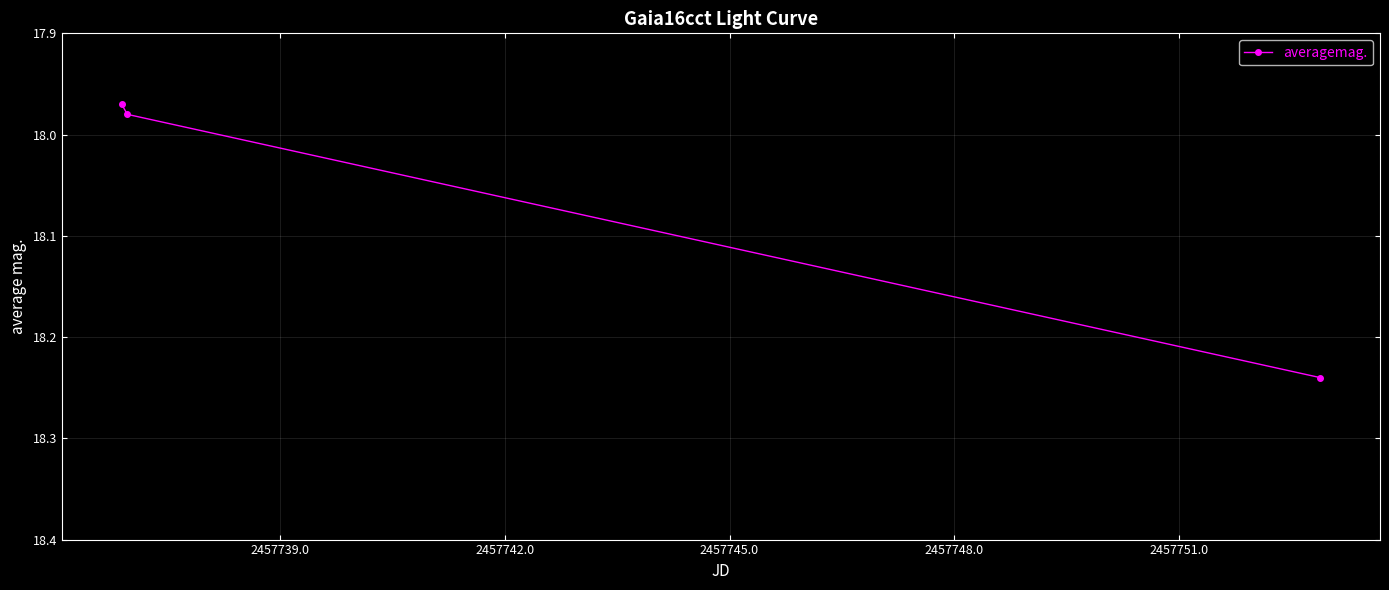

What is the average value?

18.1